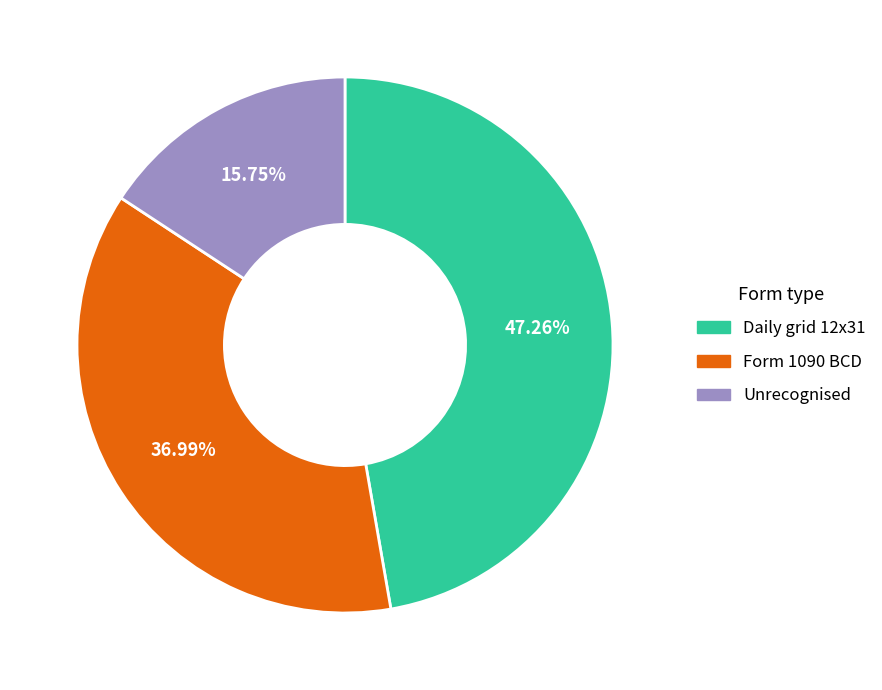

Rank the categories by value from lowest to highest.

Unrecognised, Form 1090 BCD, Daily grid 12x31